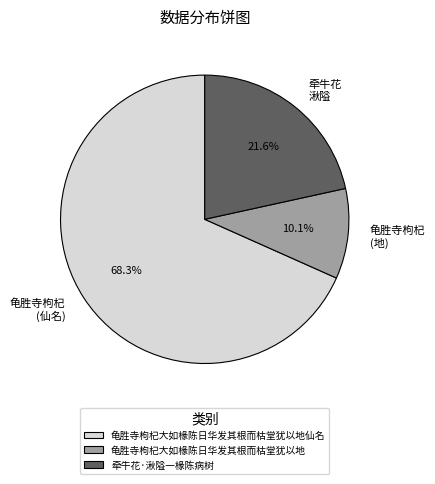

What is the smallest slice in the pie chart?

龟胜寺枸杞大如椽陈日华发其根而枯堂犹以地